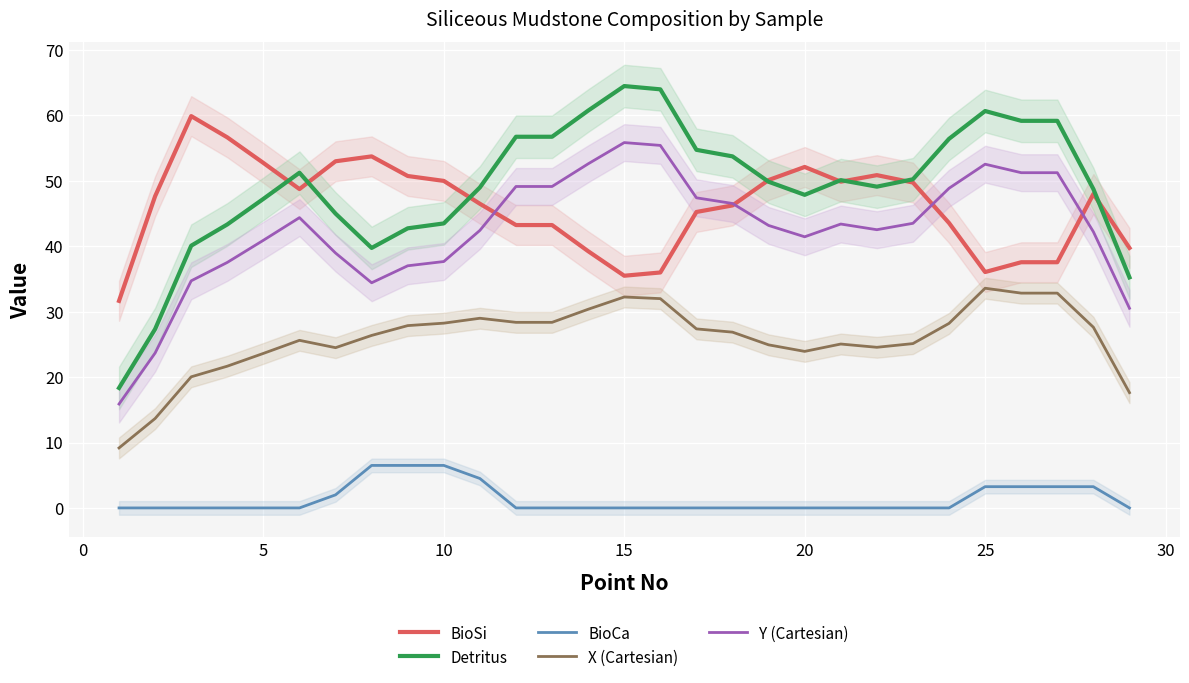

The value of Y (Cartesian) at 15 is 36.2. True or false?

False